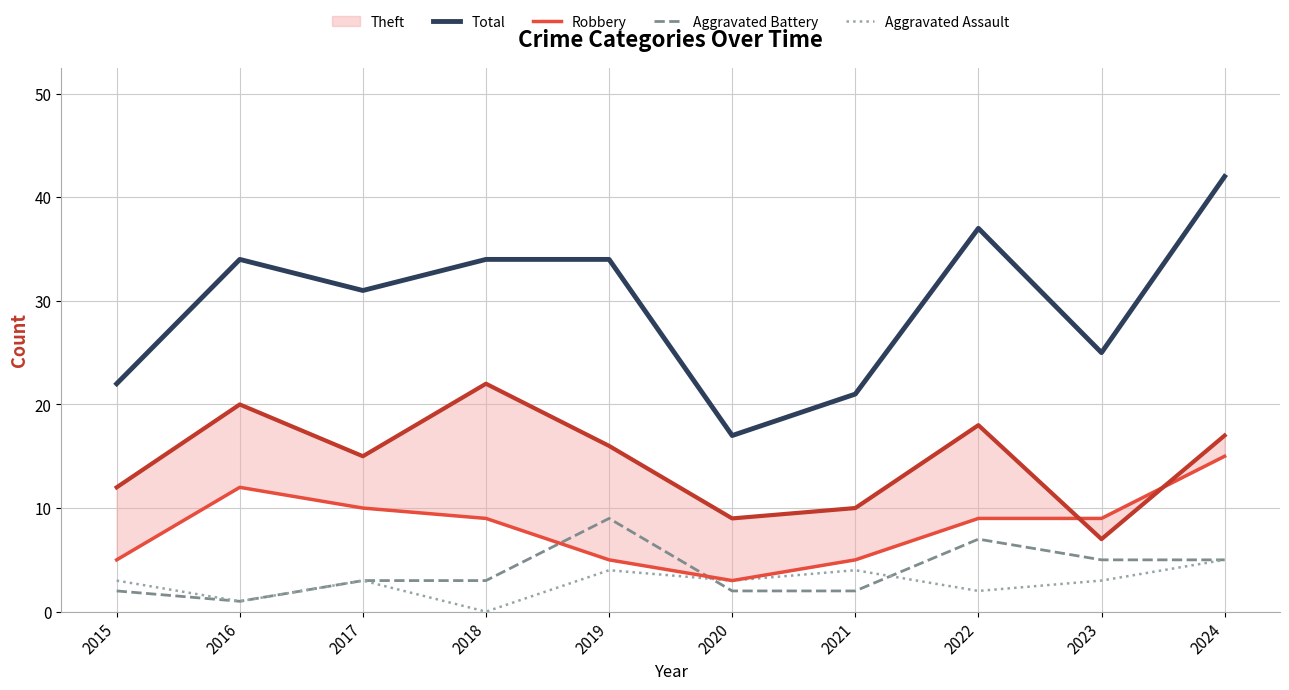

What is the total value across all series at 2019?

68